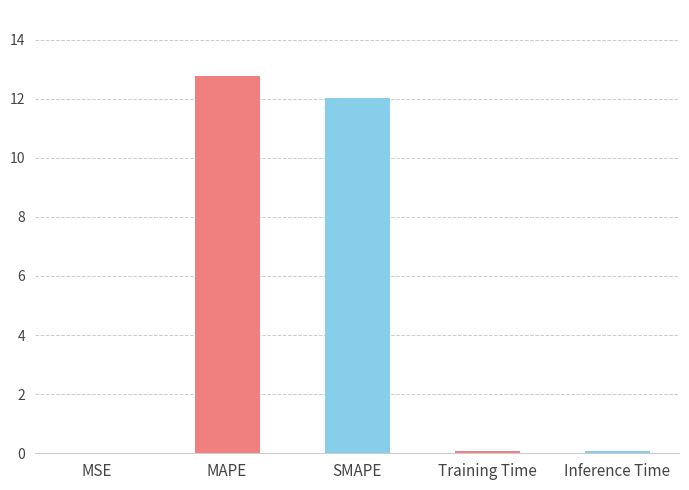

What is the maximum value shown in the chart?

12.8